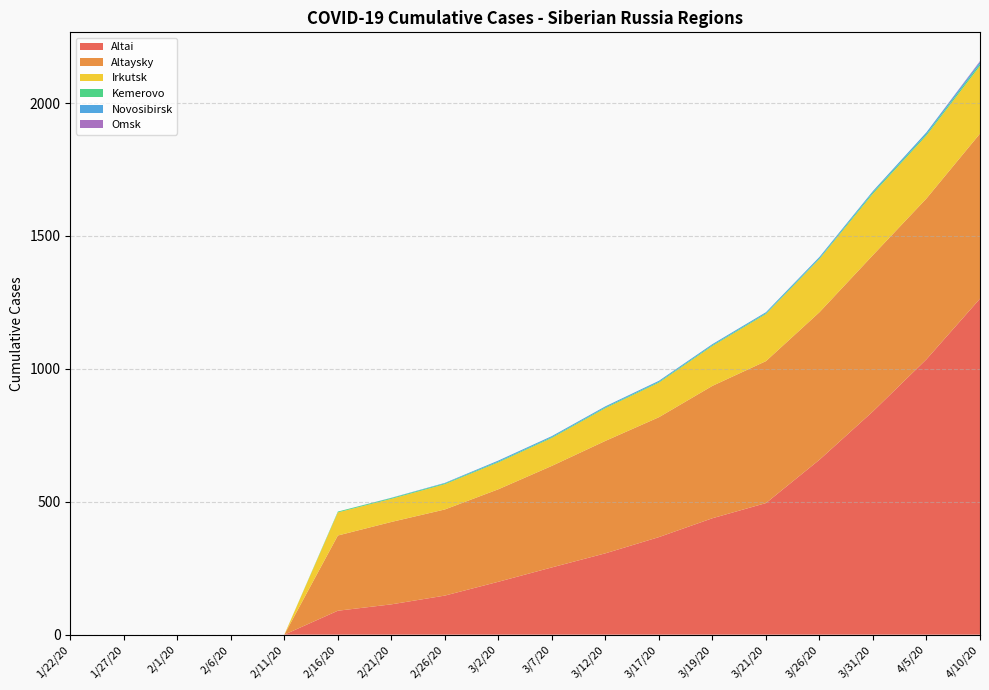

Reading left to right, extract all data points from this chart.

Altai: 1/22/20=0	1/27/20=0	2/1/20=0	2/6/20=0	2/11/20=0	2/16/20=90	2/21/20=114	2/26/20=147	3/2/20=199	3/7/20=253	3/12/20=306	3/17/20=367	3/19/20=438	3/21/20=495	3/26/20=658	3/31/20=840	4/5/20=1036	4/10/20=1264
Altaysky: 1/22/20=0	1/27/20=0	2/1/20=0	2/6/20=0	2/11/20=0	2/16/20=283	2/21/20=310	2/26/20=324	3/2/20=348	3/7/20=382	3/12/20=423	3/17/20=451	3/19/20=498	3/21/20=534	3/26/20=555	3/31/20=588	4/5/20=605	4/10/20=621
Irkutsk: 1/22/20=0	1/27/20=0	2/1/20=0	2/6/20=0	2/11/20=0	2/16/20=87	2/21/20=87	2/26/20=95	3/2/20=101	3/7/20=105	3/12/20=123	3/17/20=130	3/19/20=150	3/21/20=177	3/26/20=200	3/31/20=231	4/5/20=237	4/10/20=255
Kemerovo: 1/22/20=0	1/27/20=0	2/1/20=0	2/6/20=0	2/11/20=0	2/16/20=3	2/21/20=3	2/26/20=3	3/2/20=3	3/7/20=3	3/12/20=3	3/17/20=3	3/19/20=3	3/21/20=3	3/26/20=3	3/31/20=5	4/5/20=5	4/10/20=7
Novosibirsk: 1/22/20=0	1/27/20=0	2/1/20=0	2/6/20=0	2/11/20=0	2/16/20=0	2/21/20=1	2/26/20=2	3/2/20=4	3/7/20=4	3/12/20=4	3/17/20=4	3/19/20=4	3/21/20=4	3/26/20=5	3/31/20=5	4/5/20=7	4/10/20=8
Omsk: 1/22/20=0	1/27/20=0	2/1/20=0	2/6/20=0	2/11/20=0	2/16/20=0	2/21/20=0	2/26/20=0	3/2/20=0	3/7/20=0	3/12/20=0	3/17/20=0	3/19/20=0	3/21/20=0	3/26/20=0	3/31/20=0	4/5/20=0	4/10/20=3